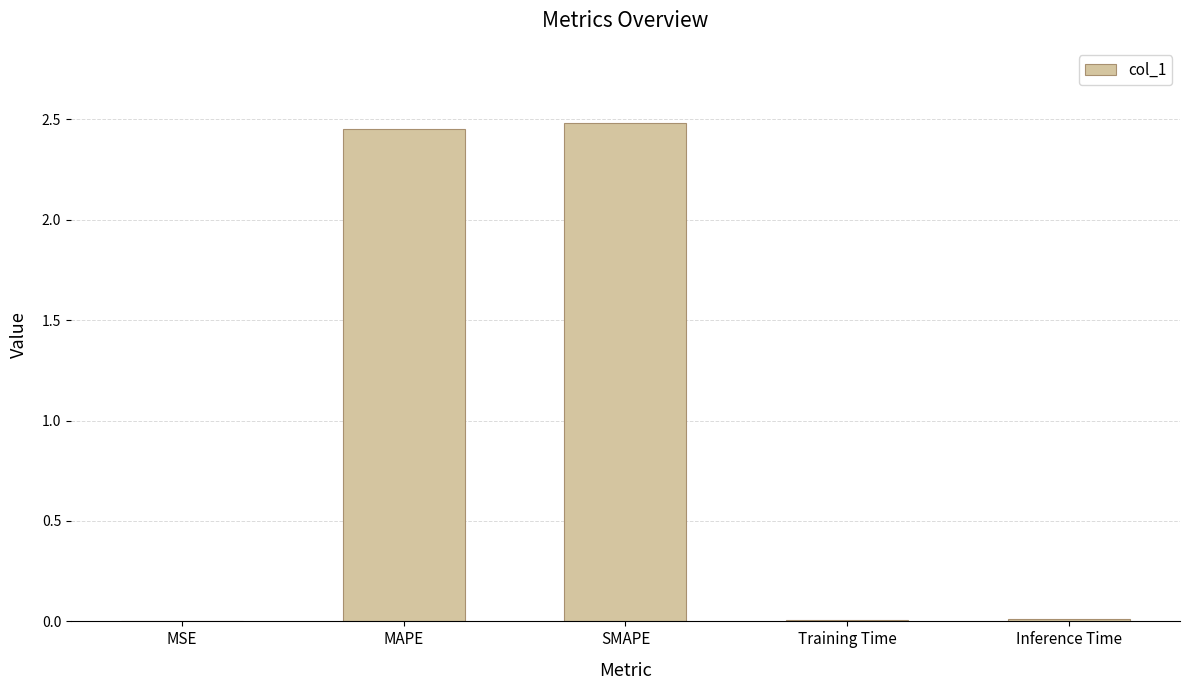

Between MAPE and Inference Time, which is larger?

MAPE